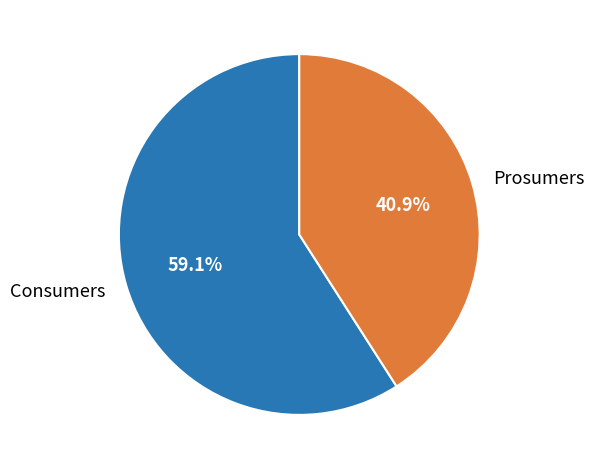

To the nearest percent, what percentage of the pie is Consumers?

59%